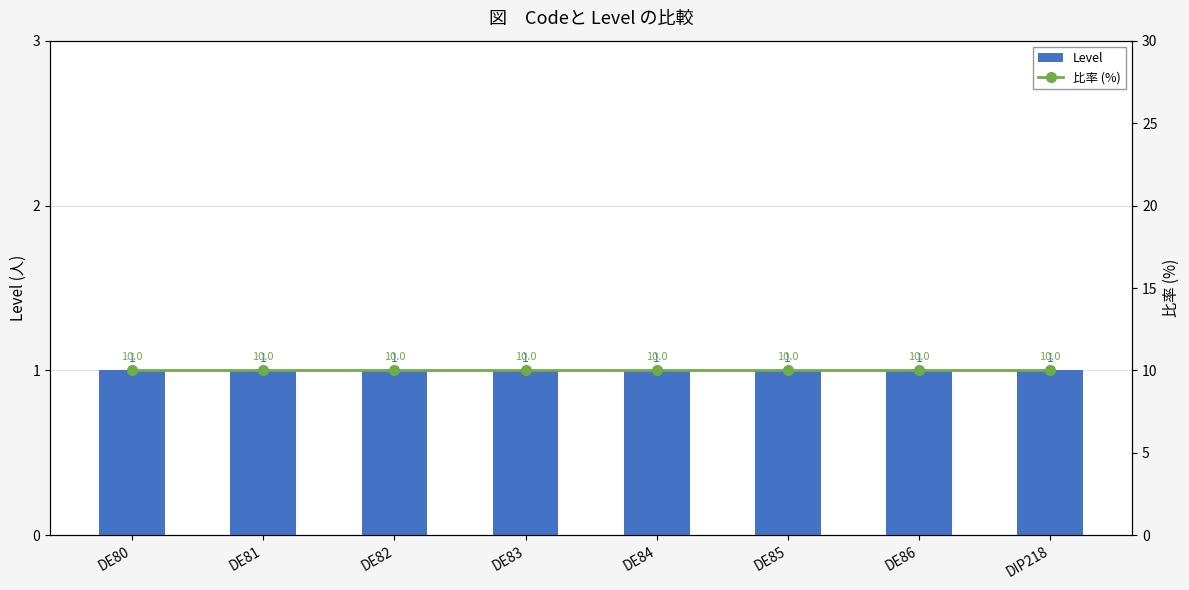

What is the approximate value of Level at DE83?

1